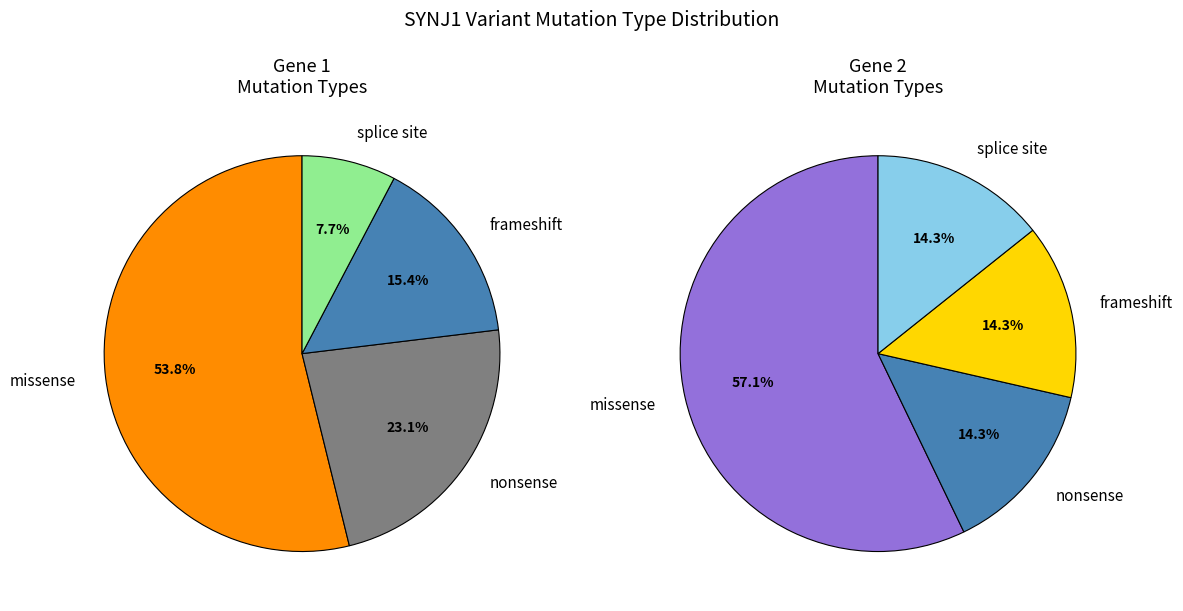

Rank the categories by value from highest to lowest.

missense, nonsense, frameshift, splice site